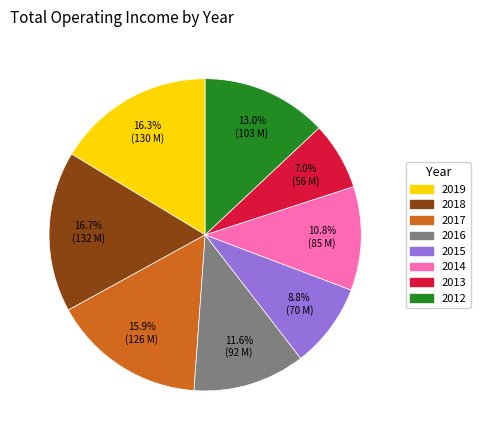

Is there a majority slice in this chart?

No